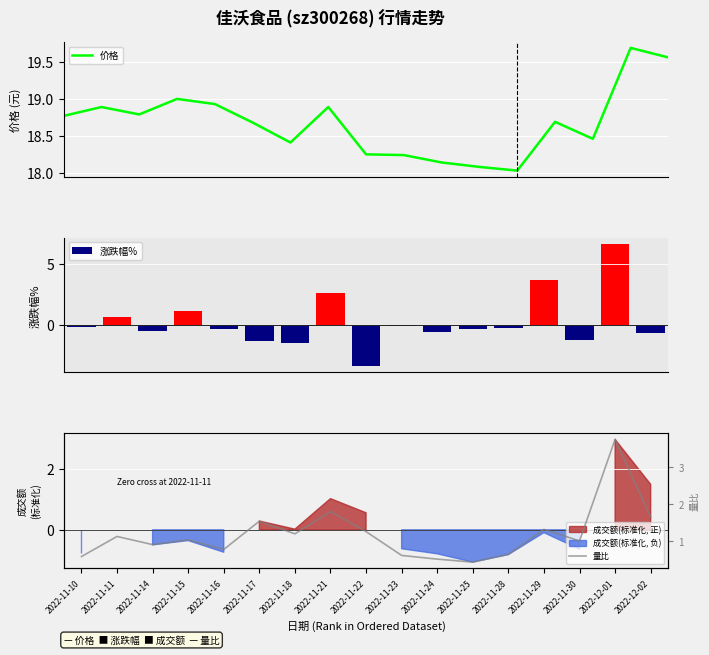

What are all the series names shown in the legend?

价格, 涨跌幅%, 量比